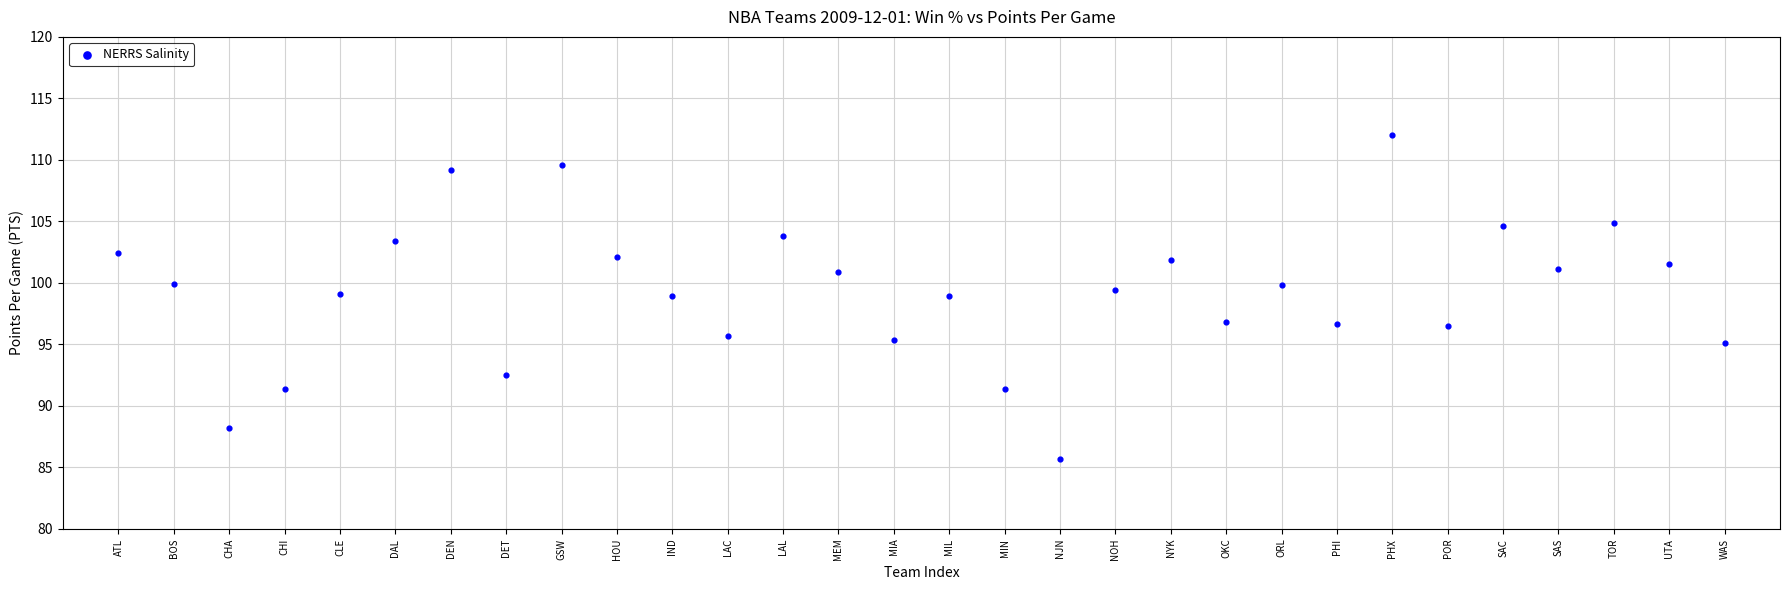

What is the range of Y values (max minus min)?

26.3